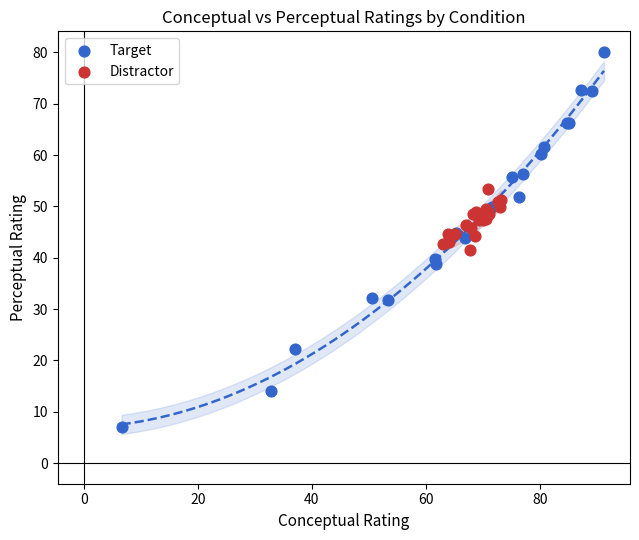

Which series contains the highest Y value?

Target